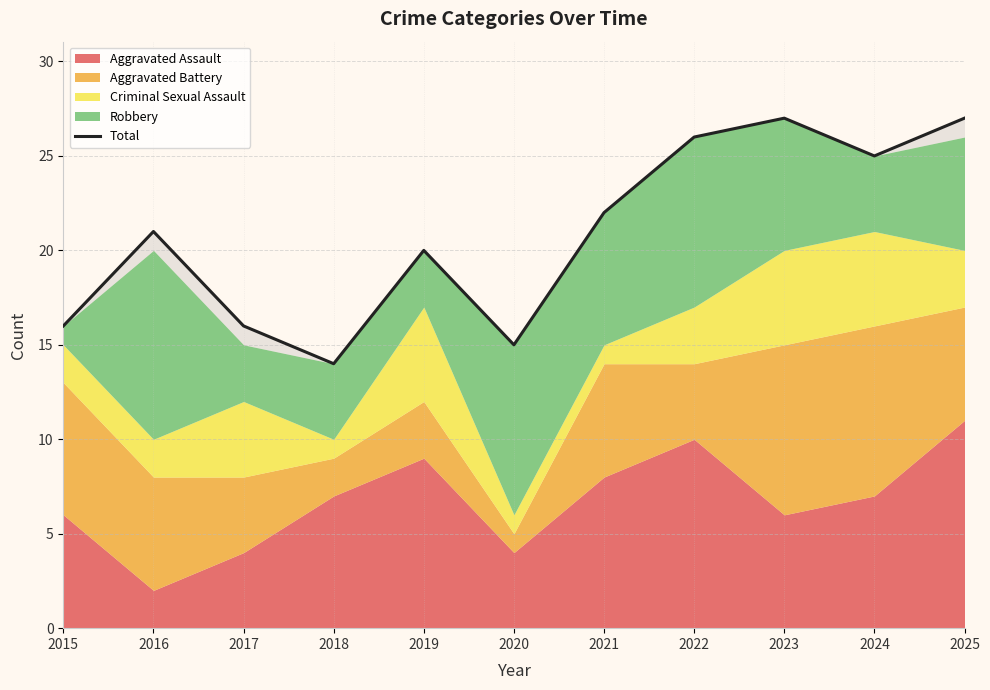

List the labels in order of value, largest first.

2023, 2025, 2022, 2024, 2021, 2016, 2019, 2015, 2017, 2020, 2018